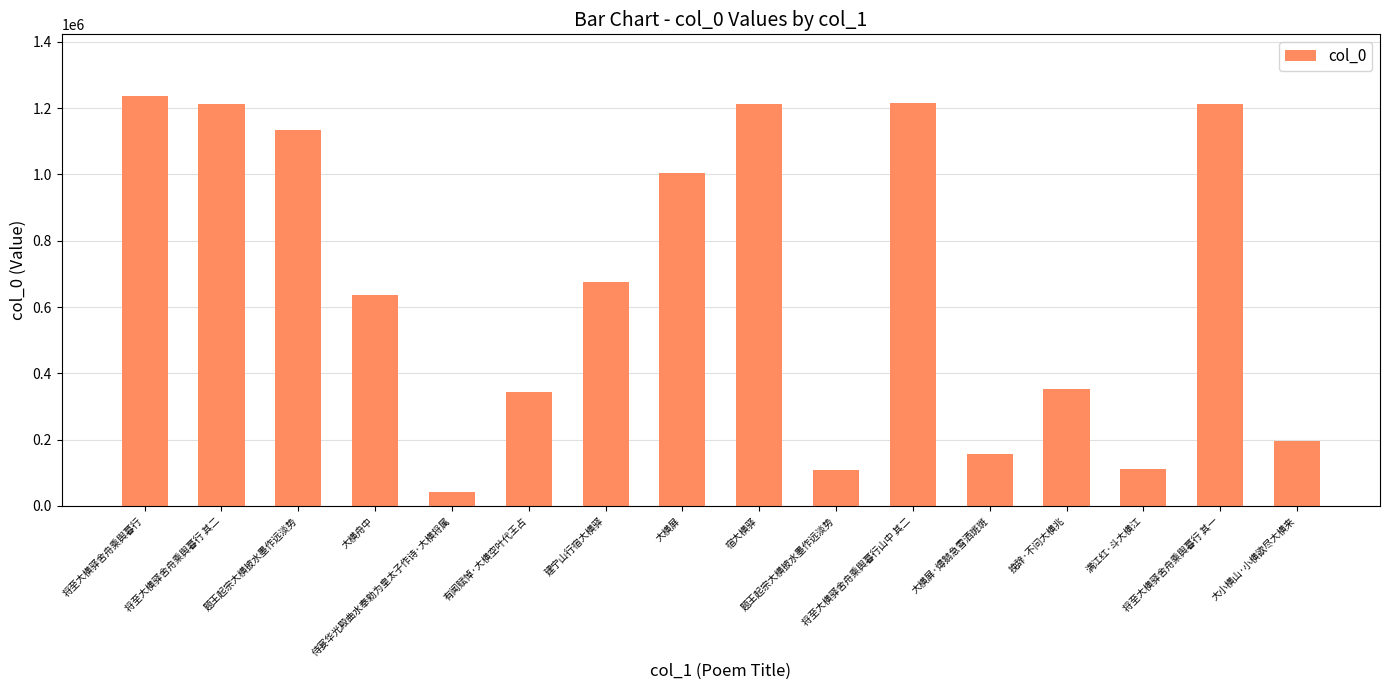

Reading left to right, extract all data points from this chart.

1237337	1211383	1134276	637489	40778	343704	674157	1005140	1211599	108267	1216291	157624	351361	110293	1211382	195265